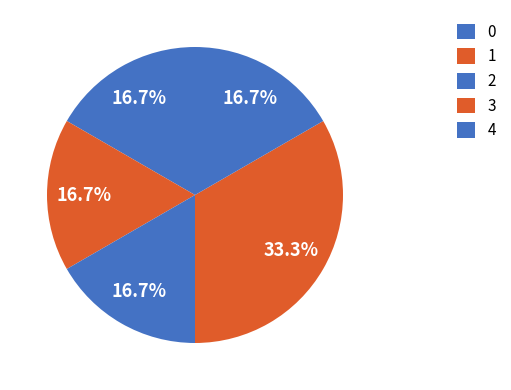

Count the number of slices in the pie.

5